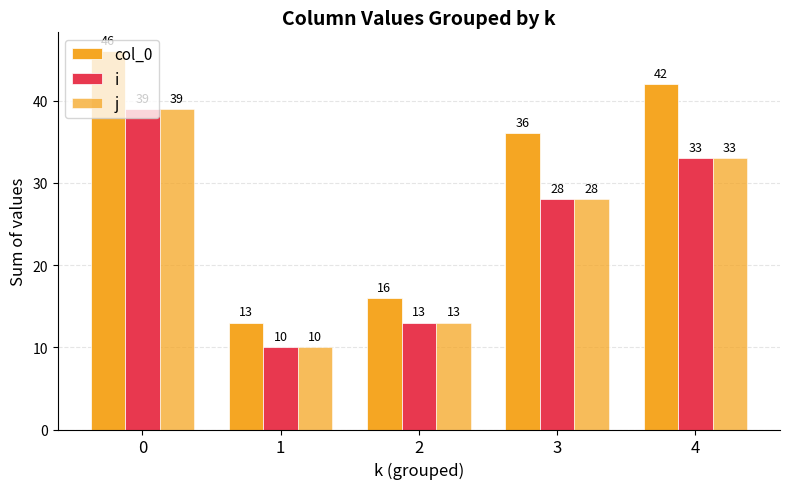

How many bars are there in each group?

3